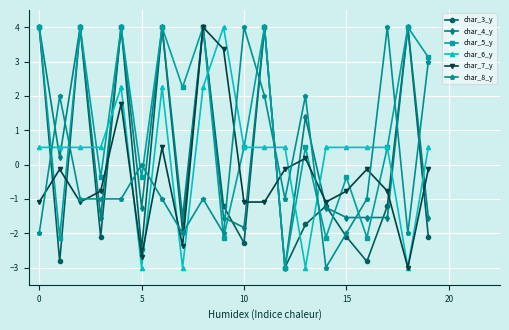

What are all the series names shown in the legend?

char_3_y, char_4_y, char_5_y, char_6_y, char_7_y, char_8_y